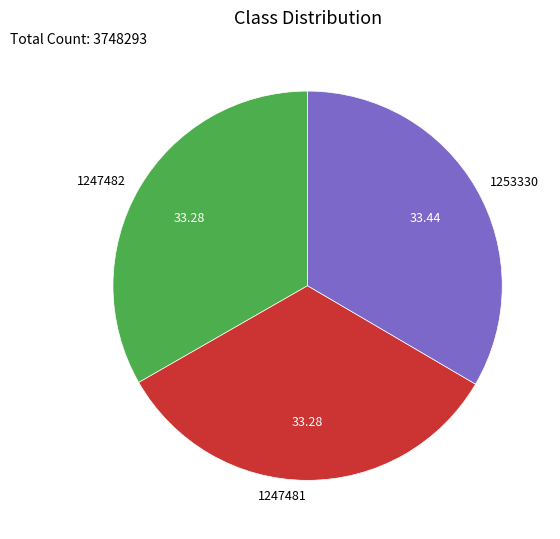

Is there a majority slice in this chart?

No